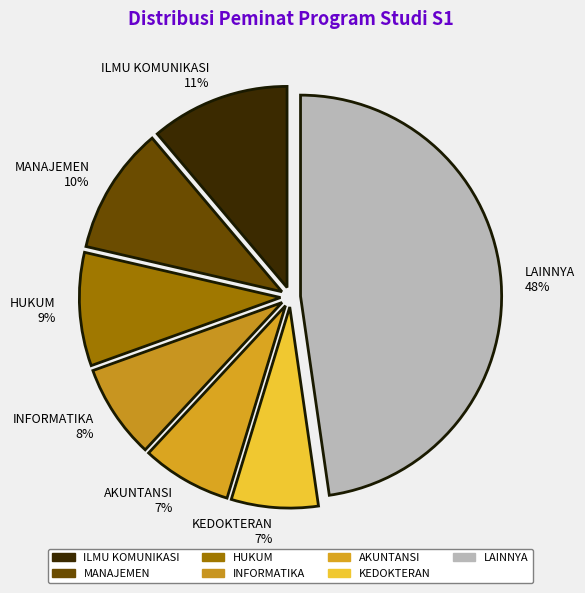

Which category has the biggest portion of the pie?

LAINNYA 48%